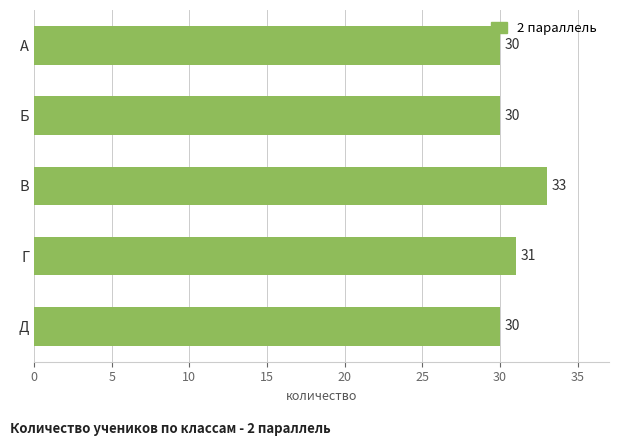

Reading top to bottom, transcribe all the data shown in this chart.

А=30	Б=30	В=33	Г=31	Д=30